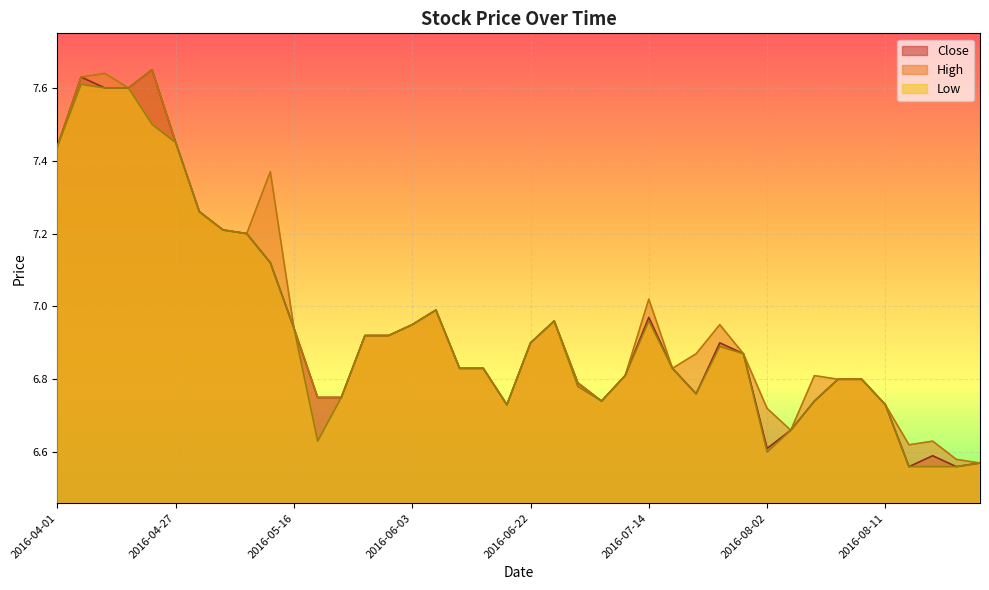

How many distinct data groups are displayed?

3